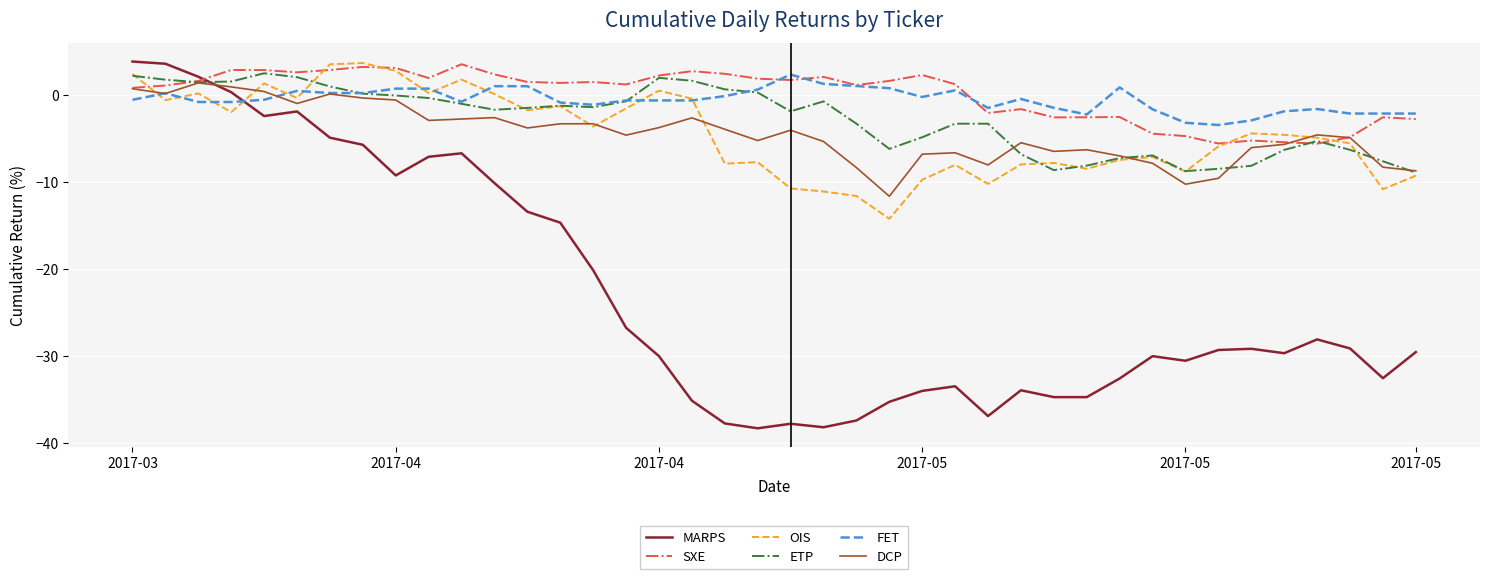

What is the highest value of the FET series?

2.4